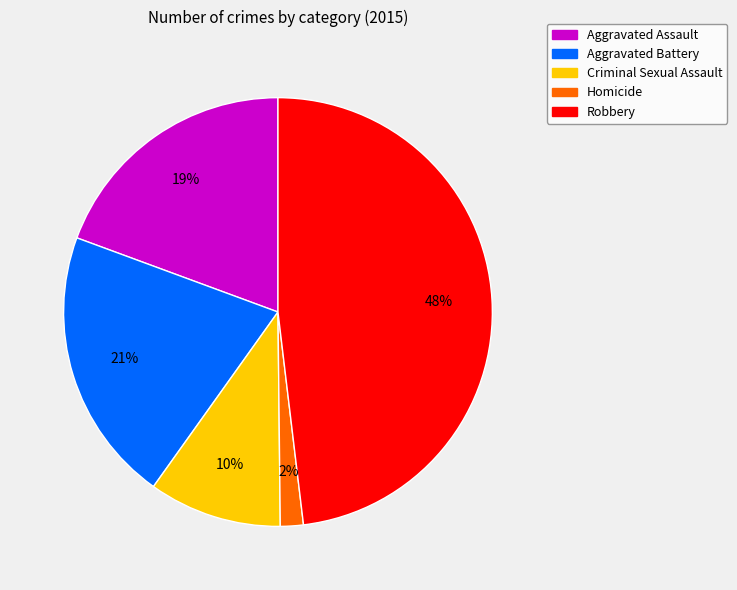

What is the largest slice in the pie chart?

Robbery